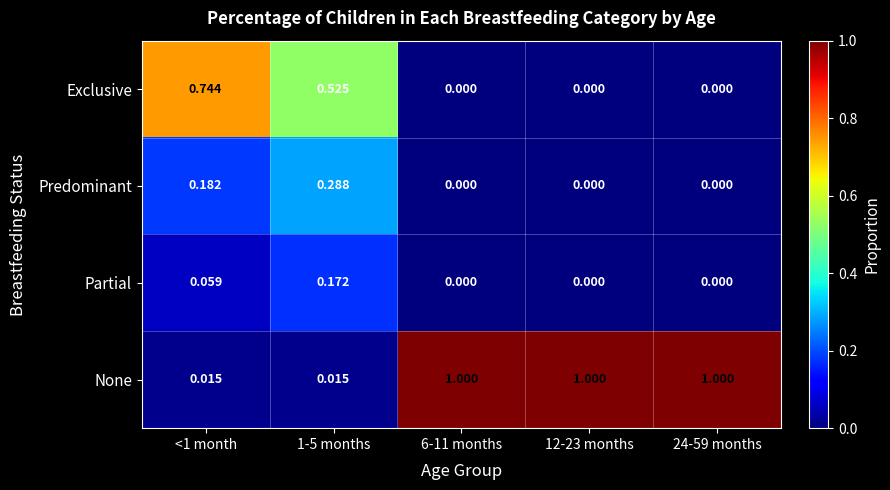

Count the number of categories in the chart.

5